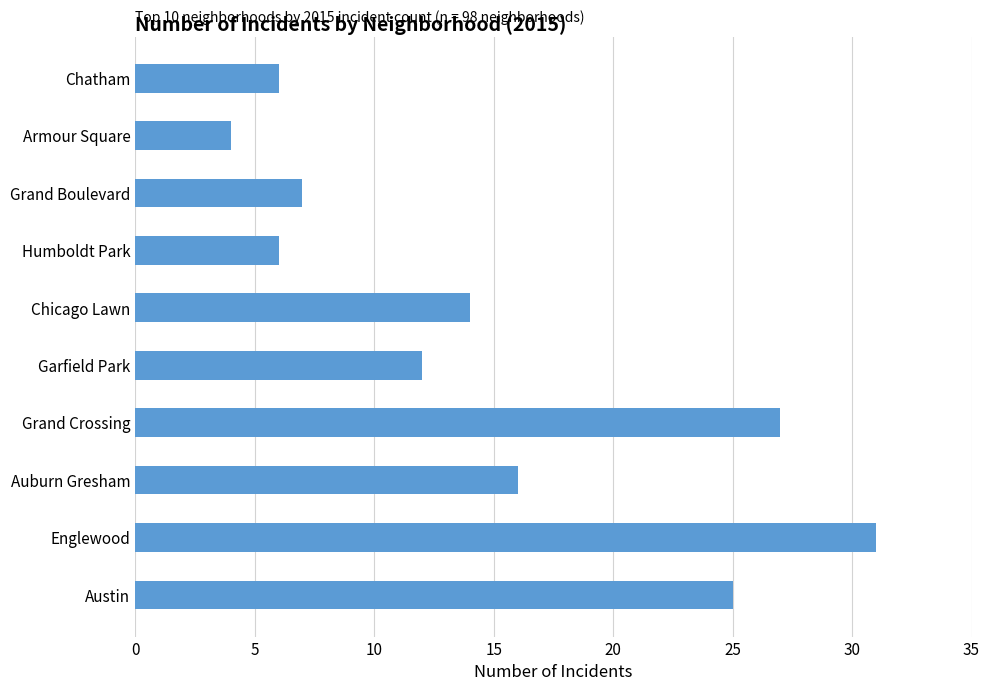

The chart shows a value of 23 at Auburn Gresham. True or false?

False